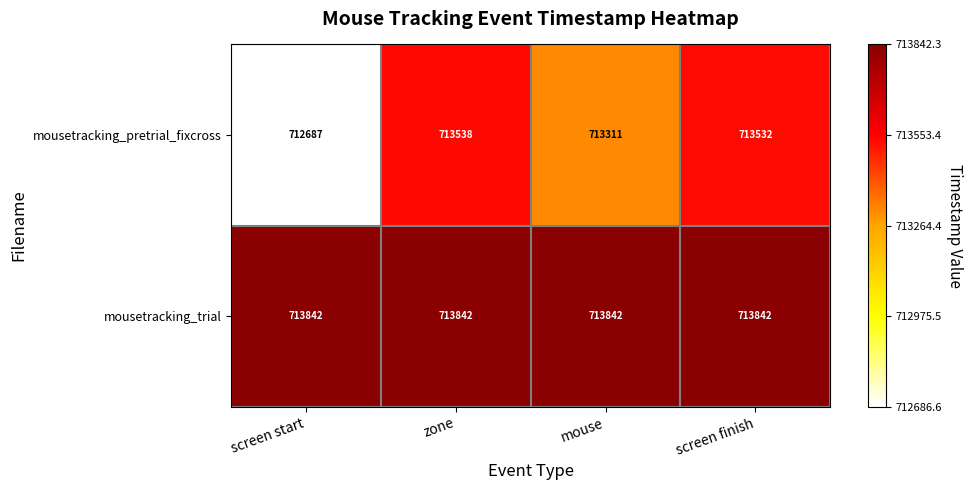

Which label corresponds to the smallest value in the chart?

screen start